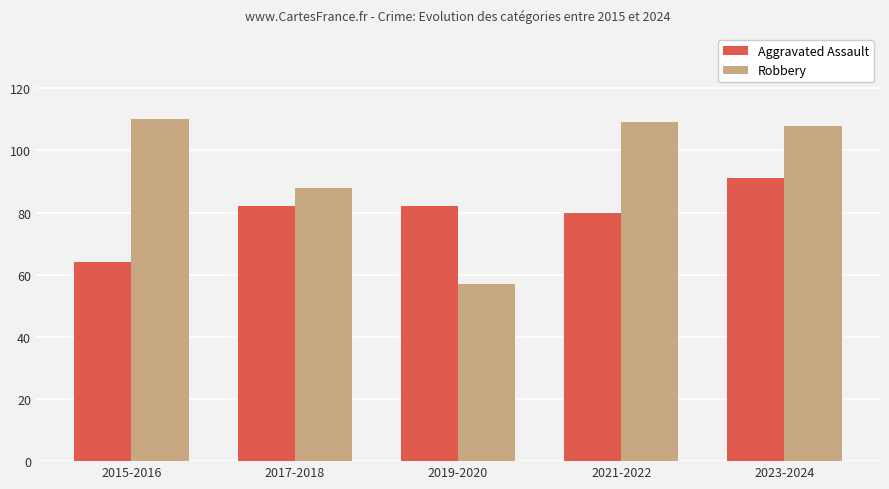

Is the value of Robbery at 2023-2024 greater than the value of Aggravated Assault at 2015-2016?

Yes